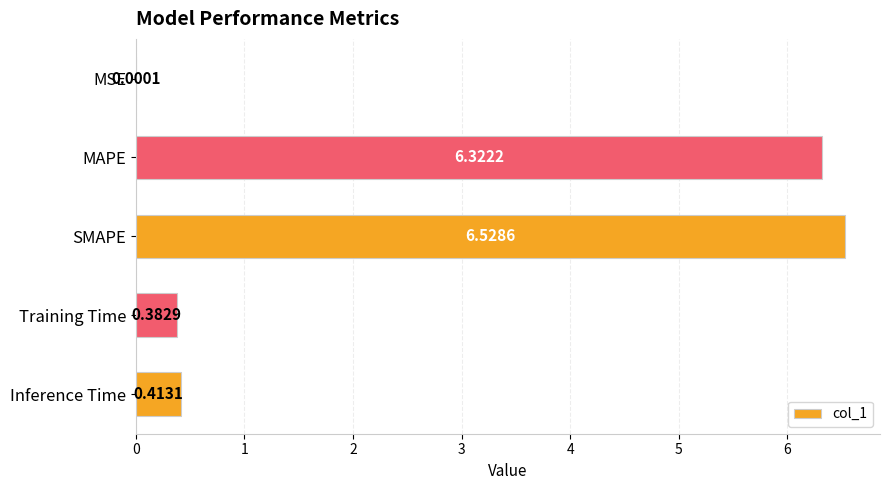

At which label is the value closest to 3?

Inference Time